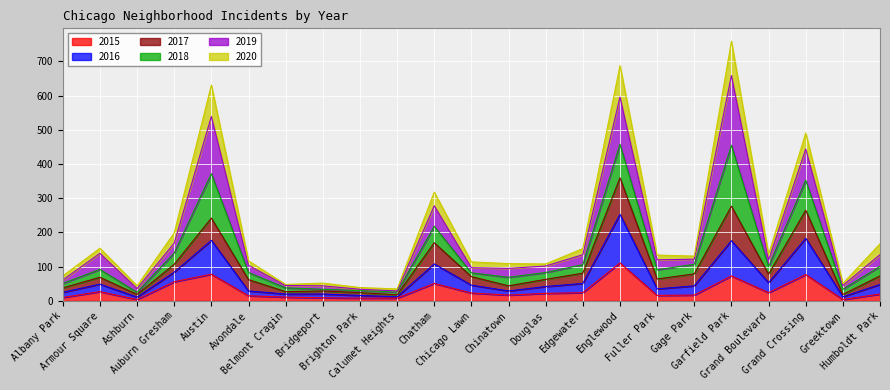

At how many categories does at least one series exceed 318?

4